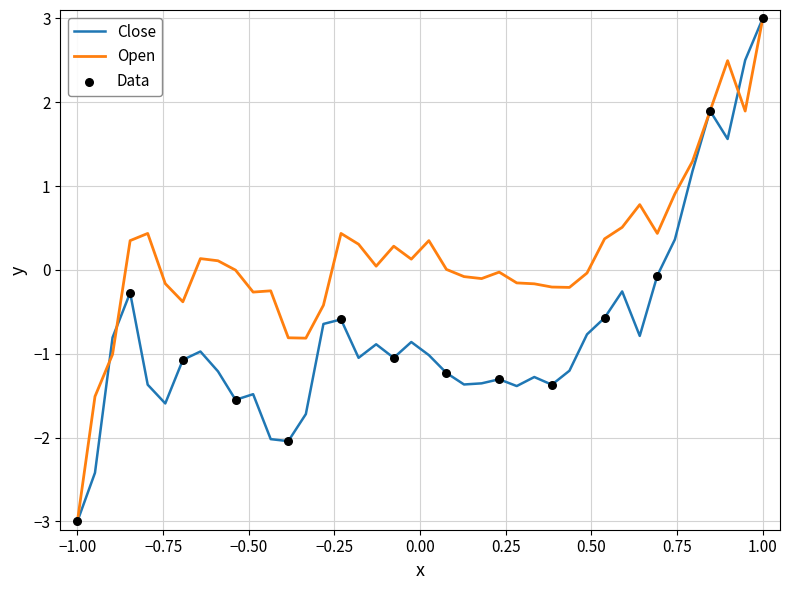

What is the greatest value displayed?

3.0